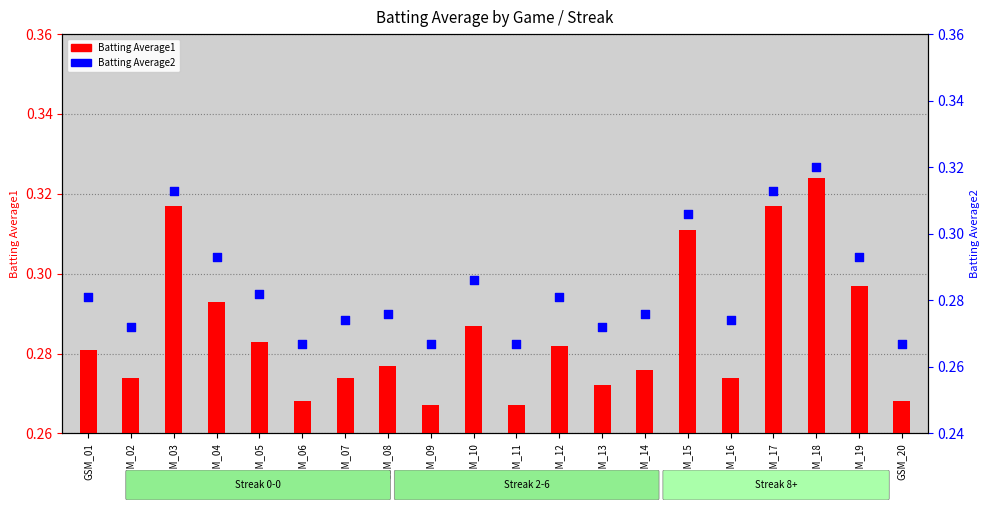

Which series reaches the minimum Y coordinate?

Batting Average1